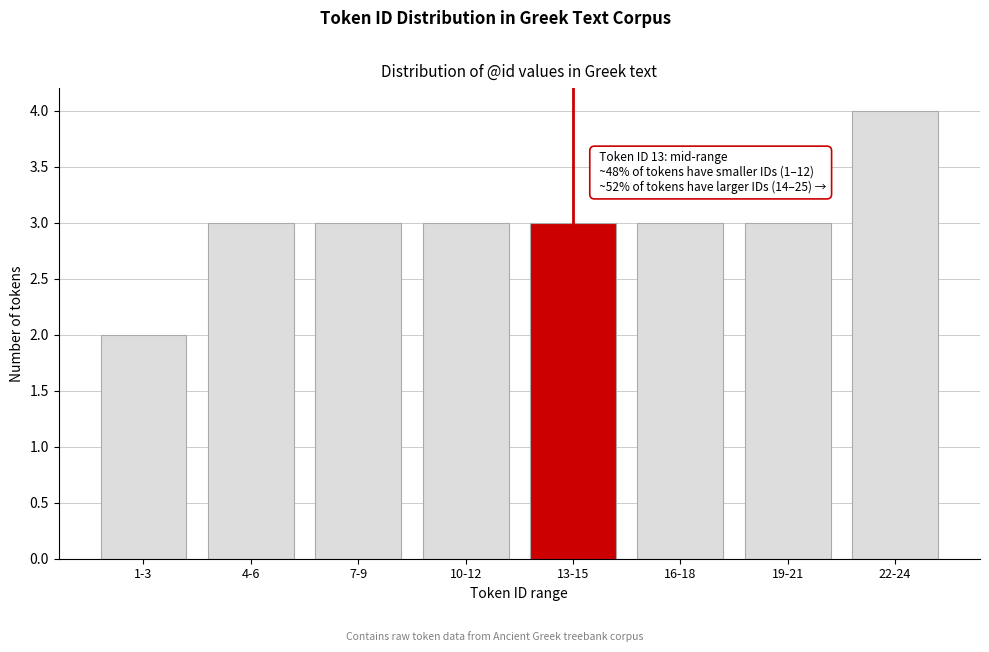

Reading left to right, what are all the values shown in this chart?

1-3=2	4-6=3	7-9=3	10-12=3	13-15=3	16-18=3	19-21=3	22-24=4